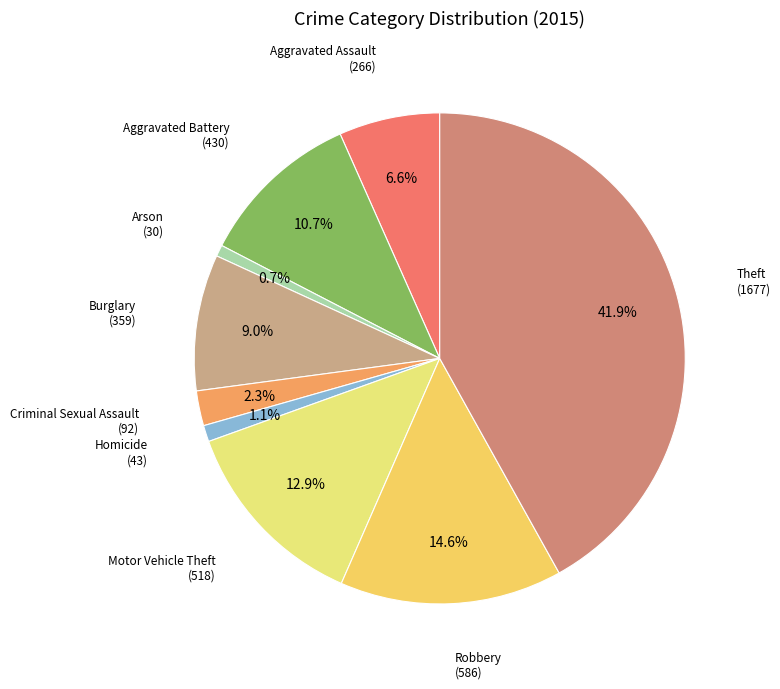

How many segments does this pie chart have?

9